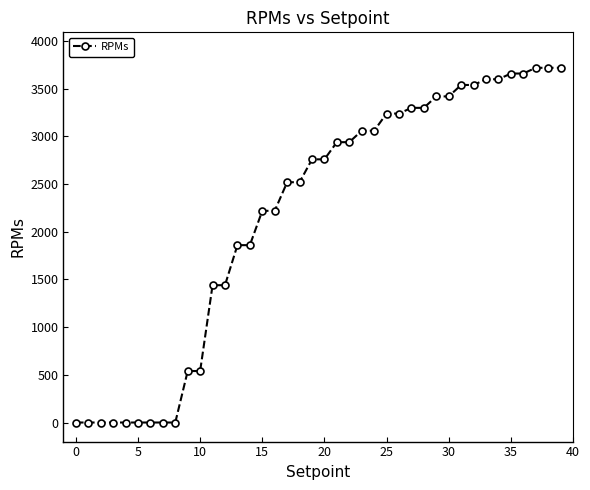

What is the value of the 14th point from the left?

1860